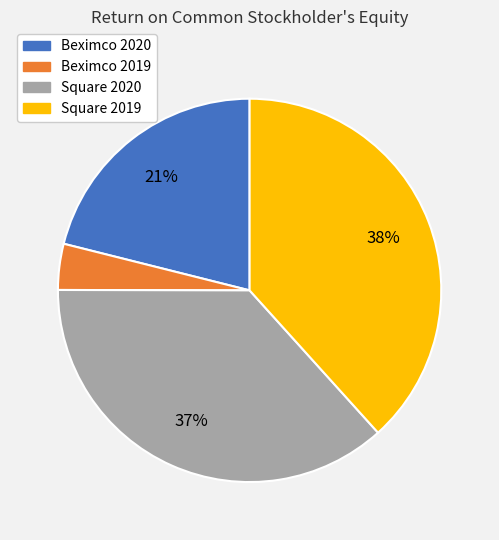

What is the smallest slice in the pie chart?

Beximco 2019